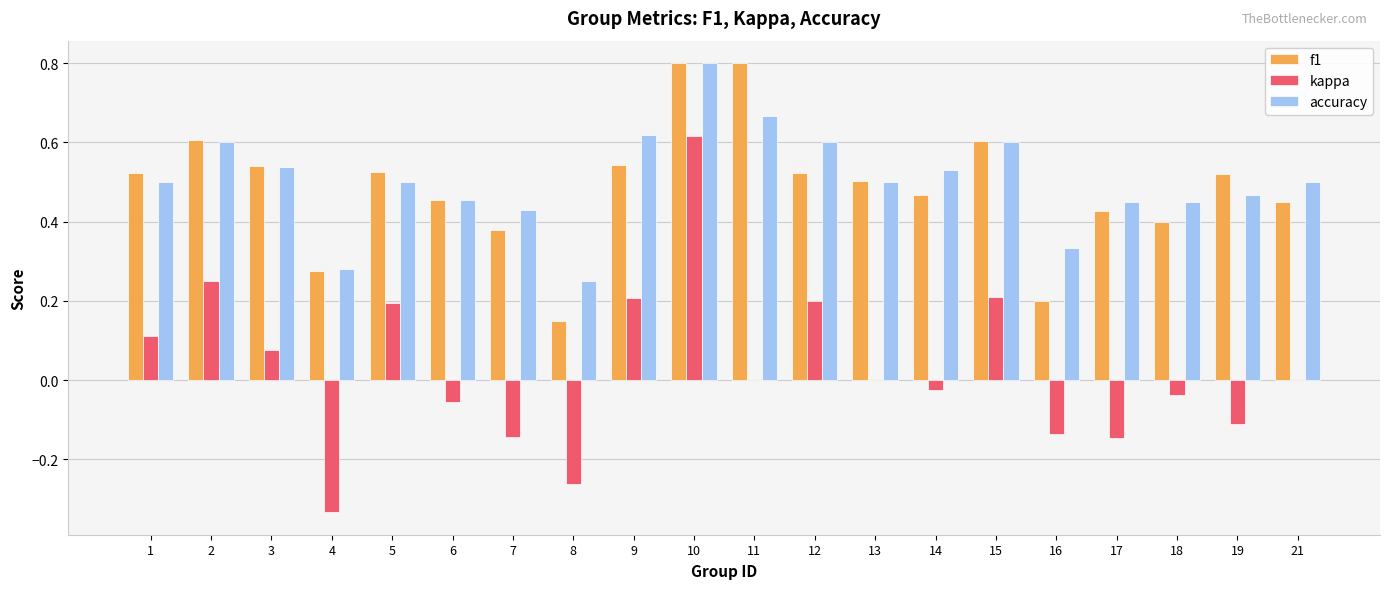

Between 17 and 21, which series saw the biggest shift?

kappa